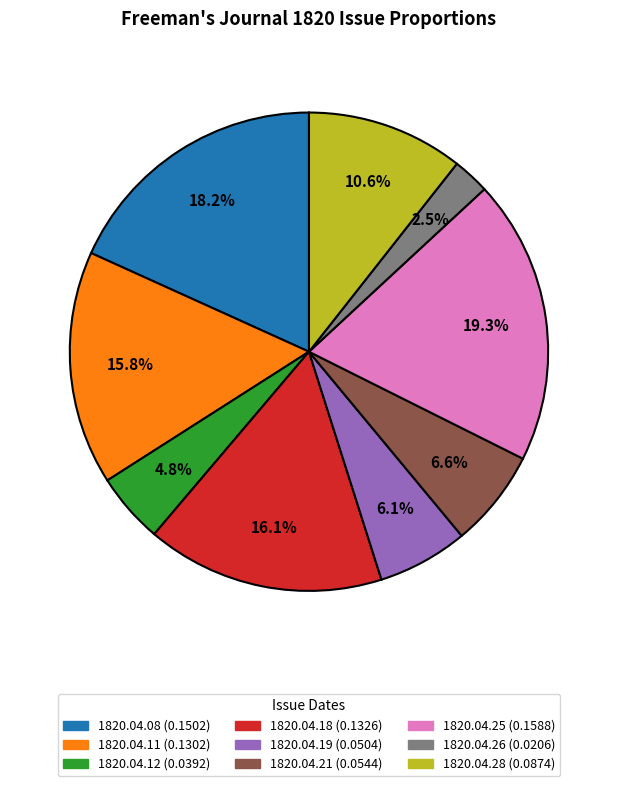

How many segments does this pie chart have?

9